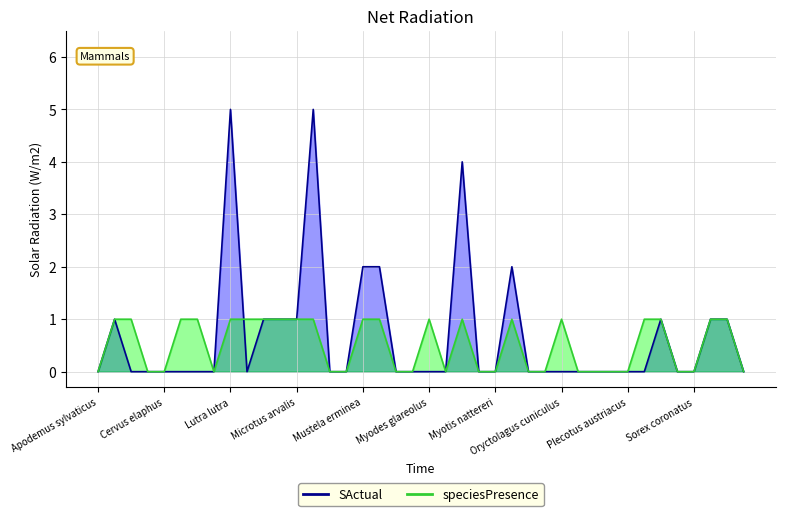

Rank the series by their average value, from highest to lowest.

SActual, speciesPresence